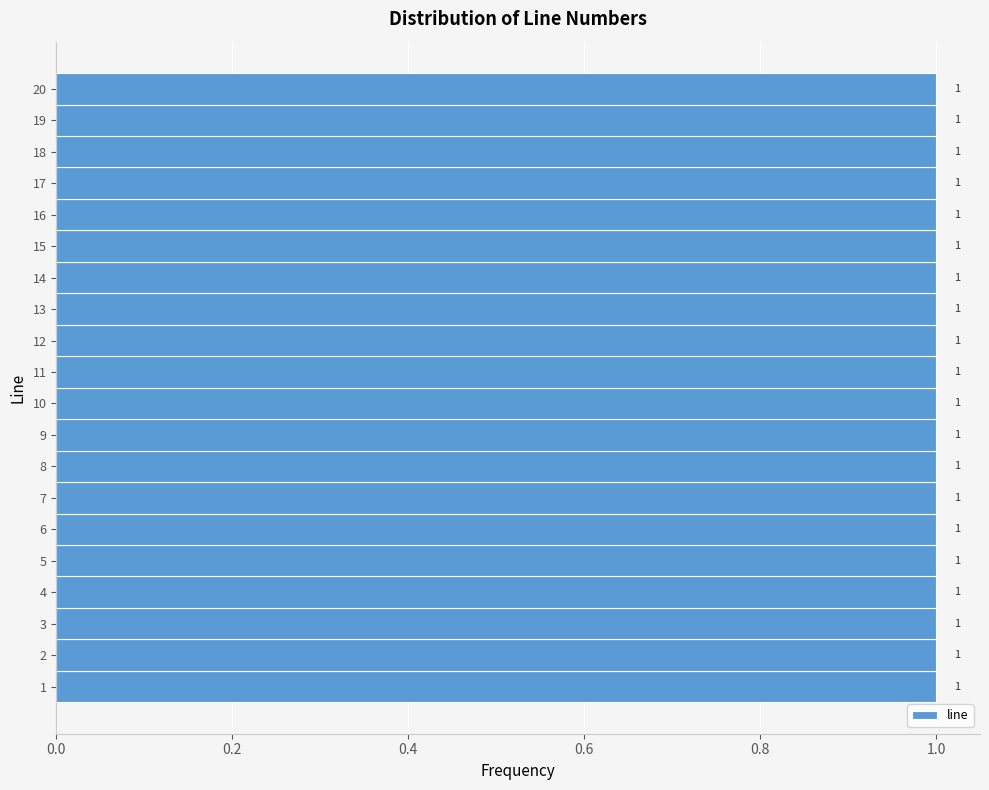

Reading bottom to top, transcribe this chart: for each bar, give the range it covers on the y-axis and its length.

0.5 to 1.5: 1
1.5 to 2.5: 1
2.5 to 3.5: 1
3.5 to 4.5: 1
4.5 to 5.5: 1
5.5 to 6.5: 1
6.5 to 7.5: 1
7.5 to 8.5: 1
8.5 to 9.5: 1
9.5 to 10.5: 1
10.5 to 11.5: 1
11.5 to 12.5: 1
12.5 to 13.5: 1
13.5 to 14.5: 1
14.5 to 15.5: 1
15.5 to 16.5: 1
16.5 to 17.5: 1
17.5 to 18.5: 1
18.5 to 19.5: 1
19.5 to 20.5: 1